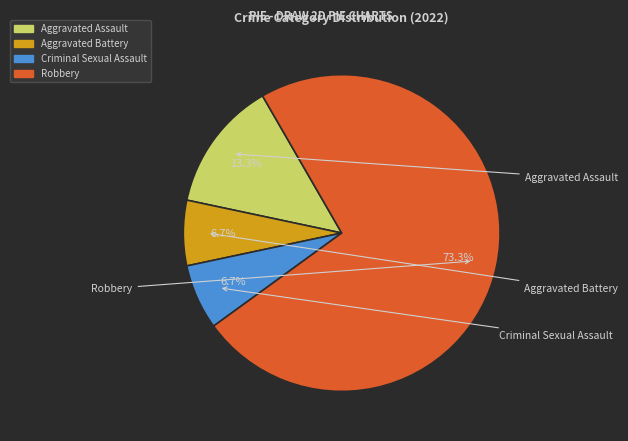

How many segments does this pie chart have?

4